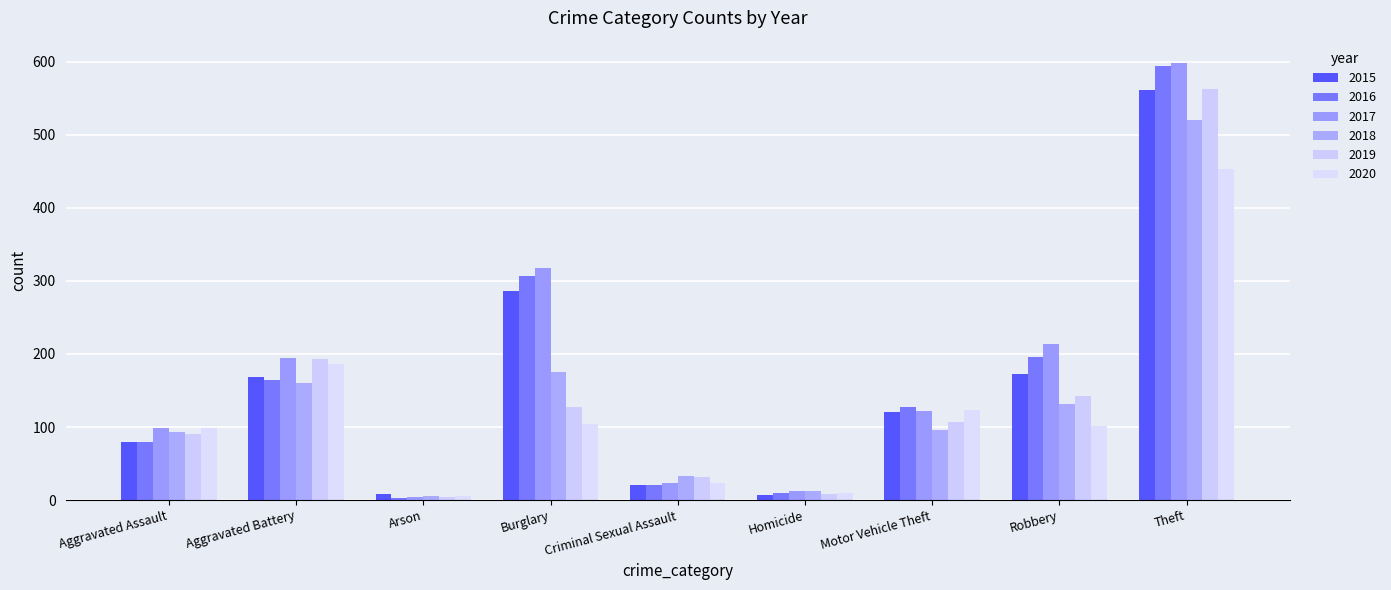

What is the greatest value displayed?

599